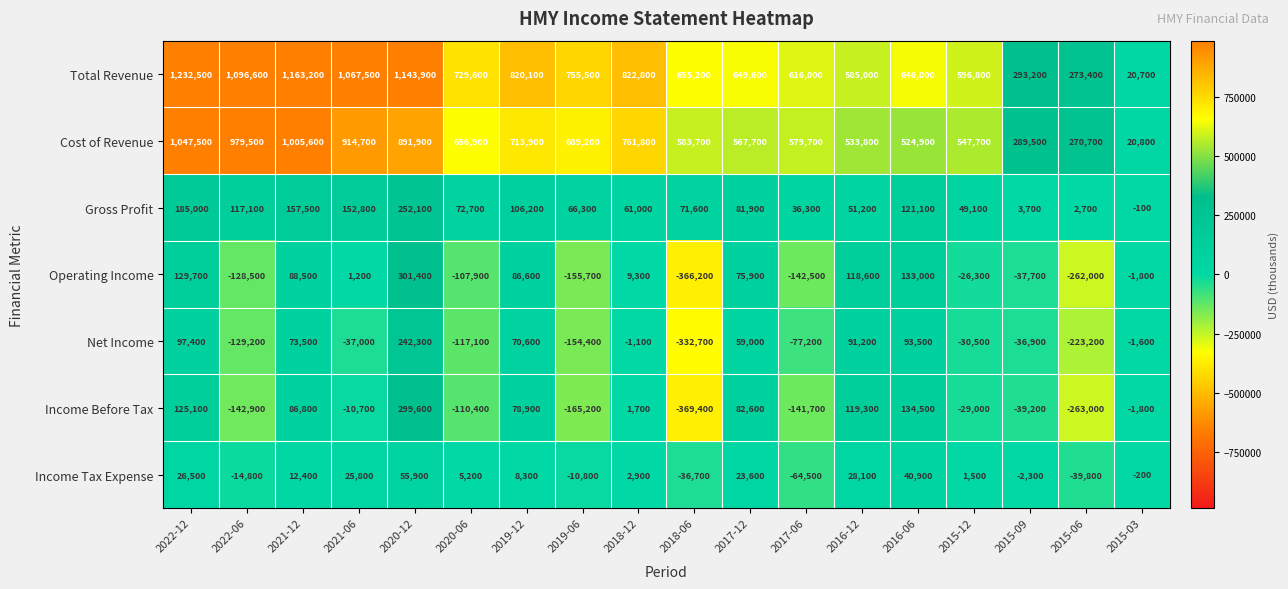

What is the average value of the Gross Profit series?

88233